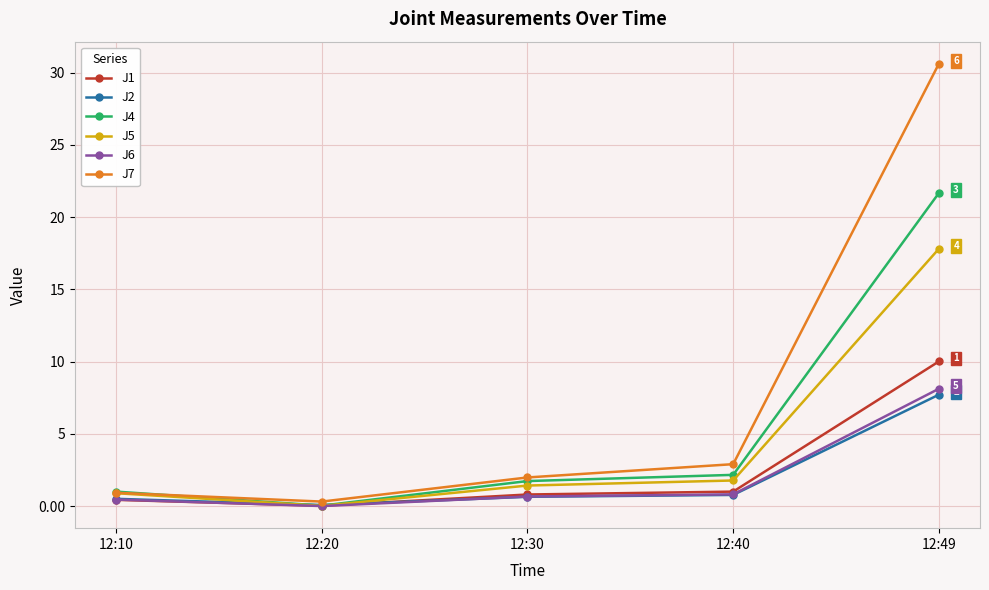

Which series has the widest spread of values?

J7